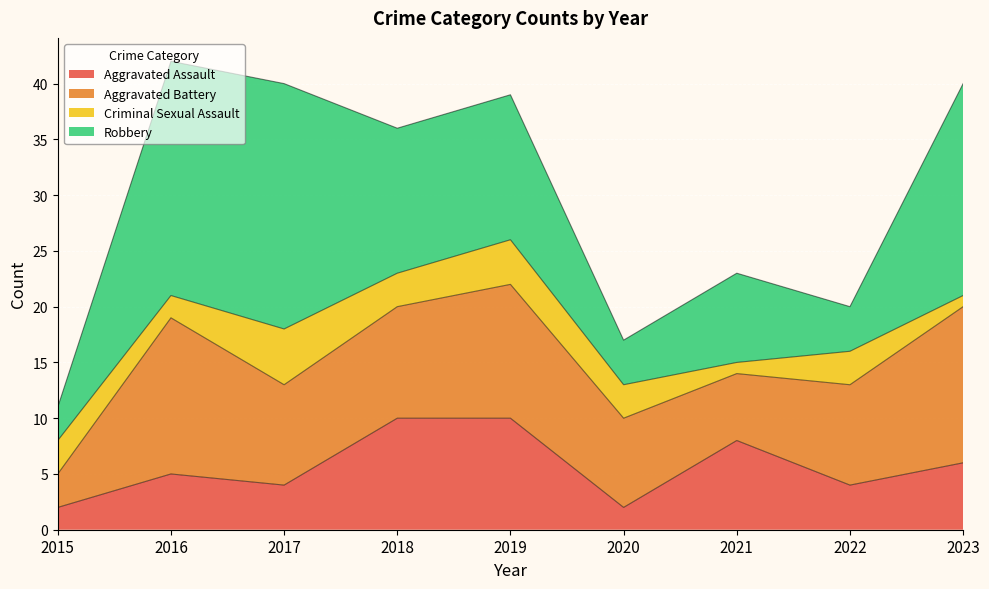

What is the value of the Criminal Sexual Assault point at the 4th from the left?

3